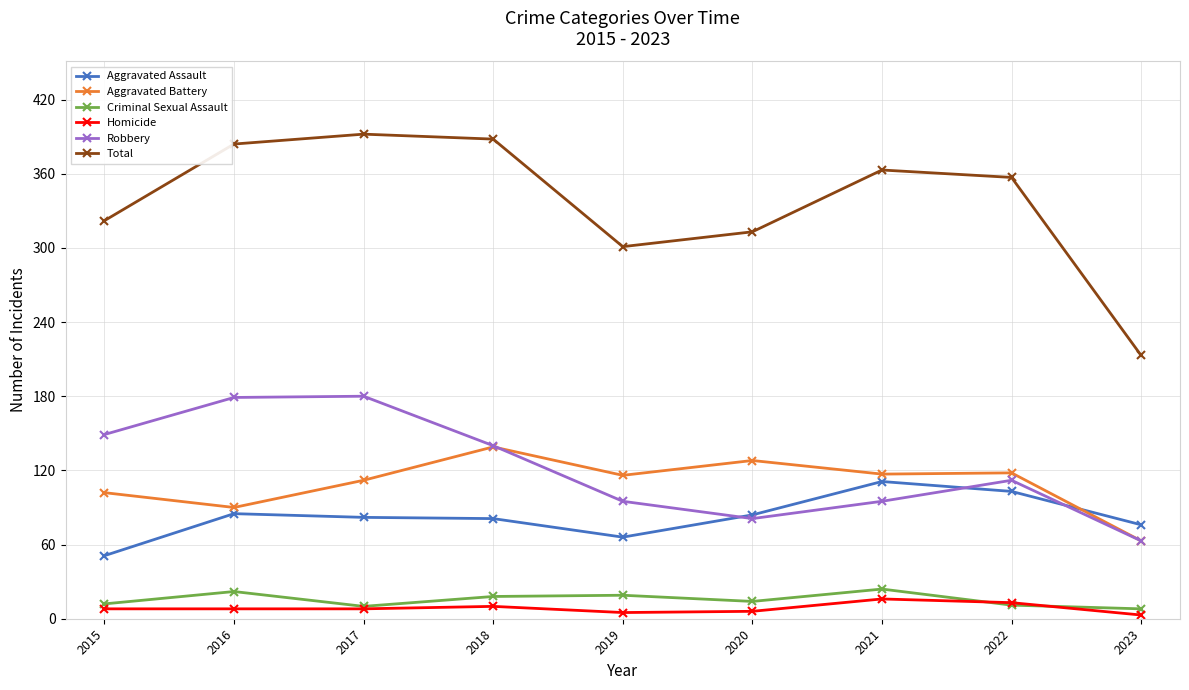

What is the minimum value shown in the chart?

3